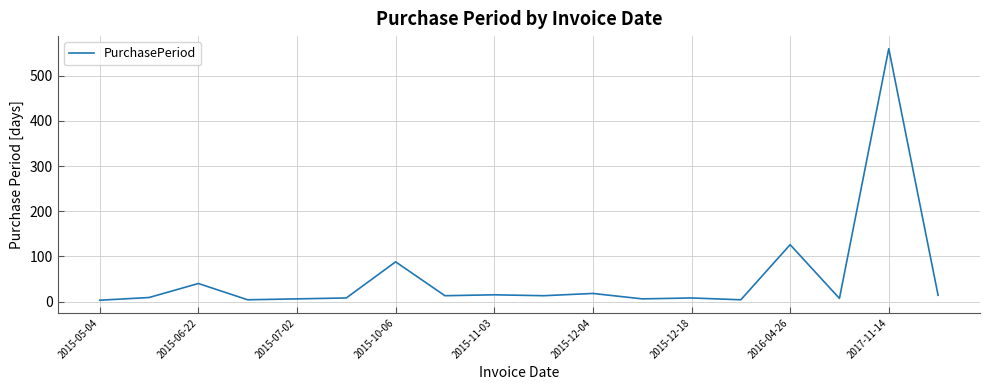

What is the maximum value shown in the chart?

560